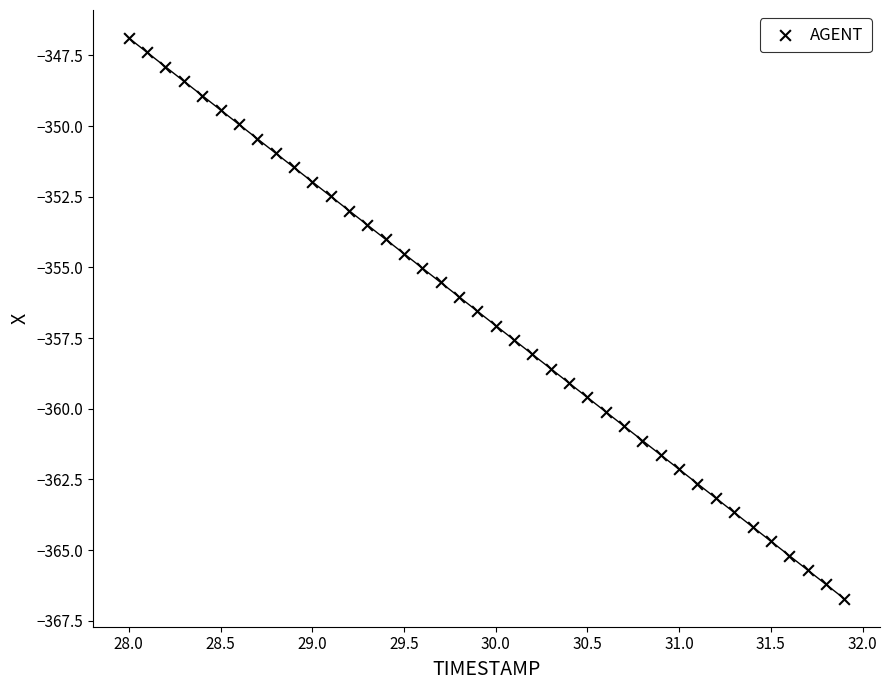

What is the range of Y values (max minus min)?

19.8